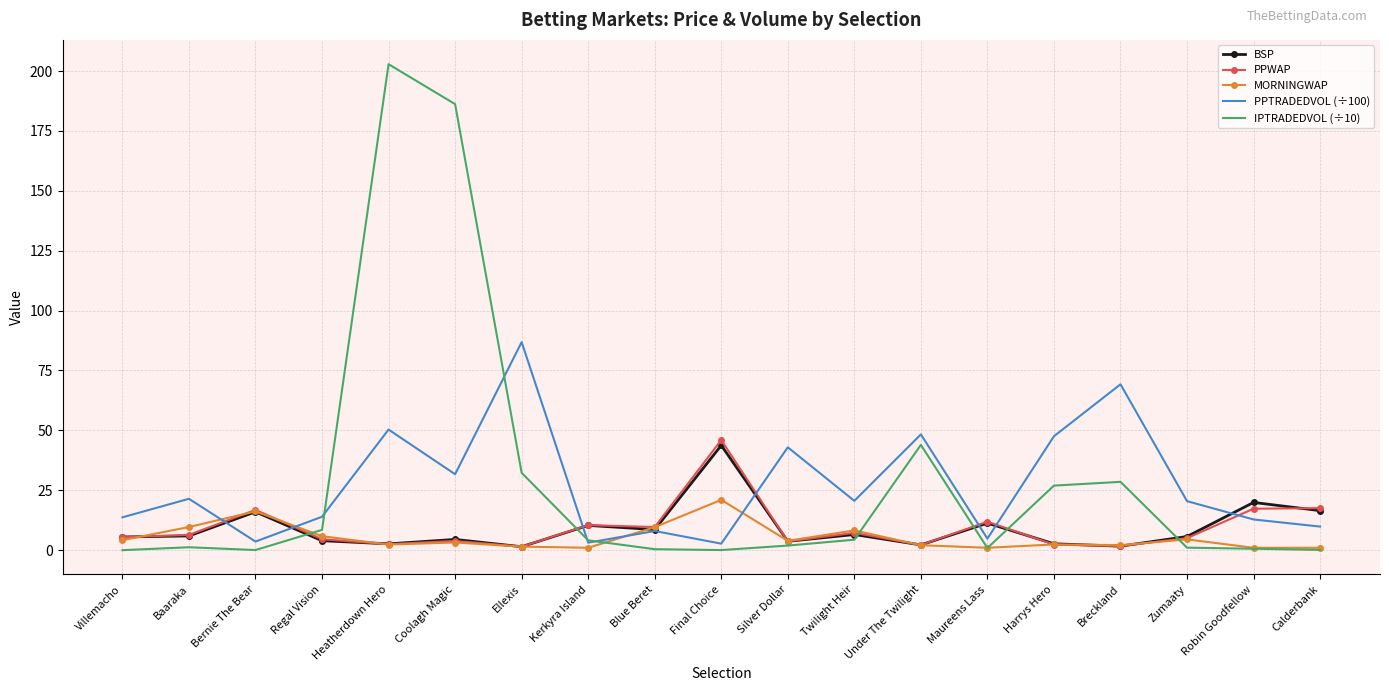

What is the sum of the BSP values at Breckland and Bernie The Bear?

17.7